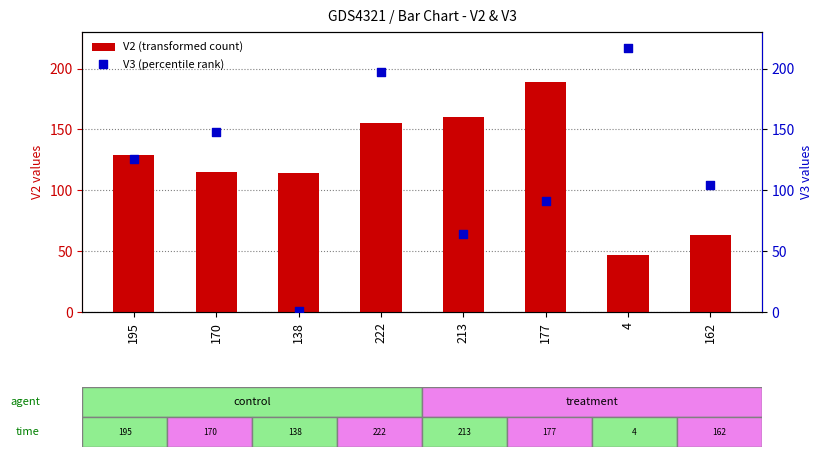

What is the total value across all series at 170?

263